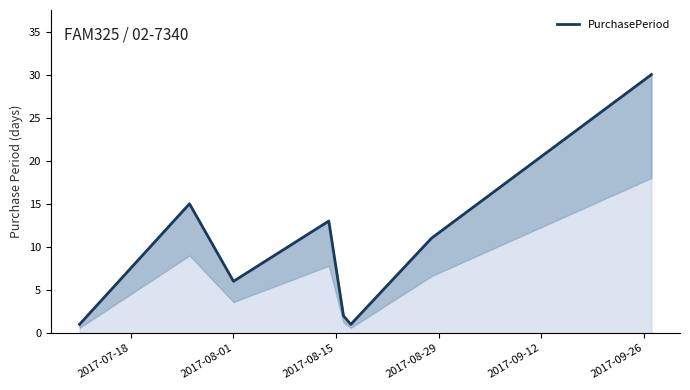

Reading left to right, extract all data points from this chart.

1	15	6	13	2	1	11	30